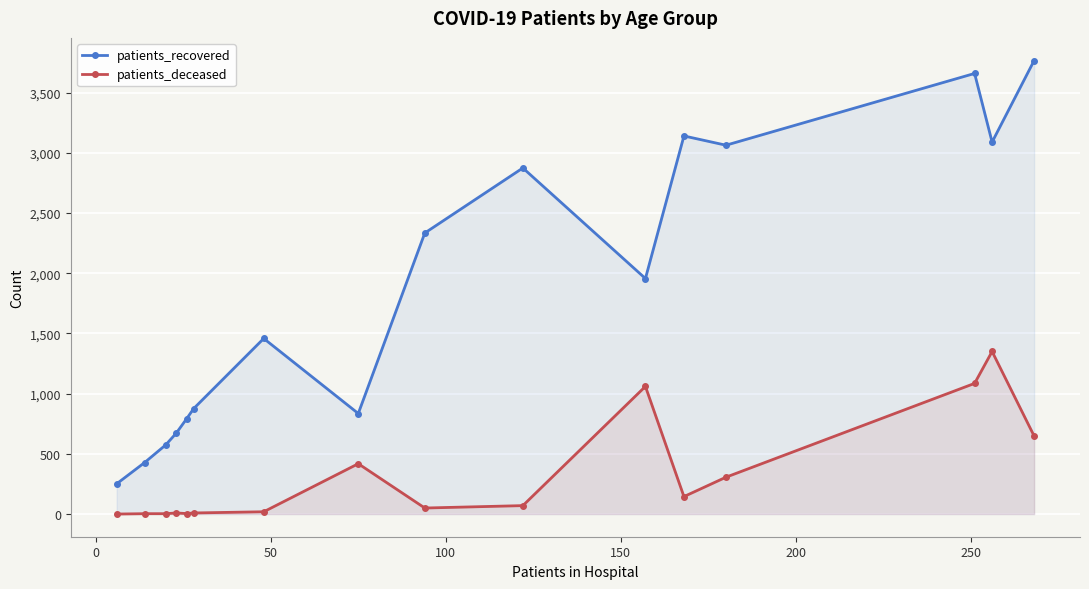

List the series in order of their peak value, lowest first.

patients_deceased, patients_recovered